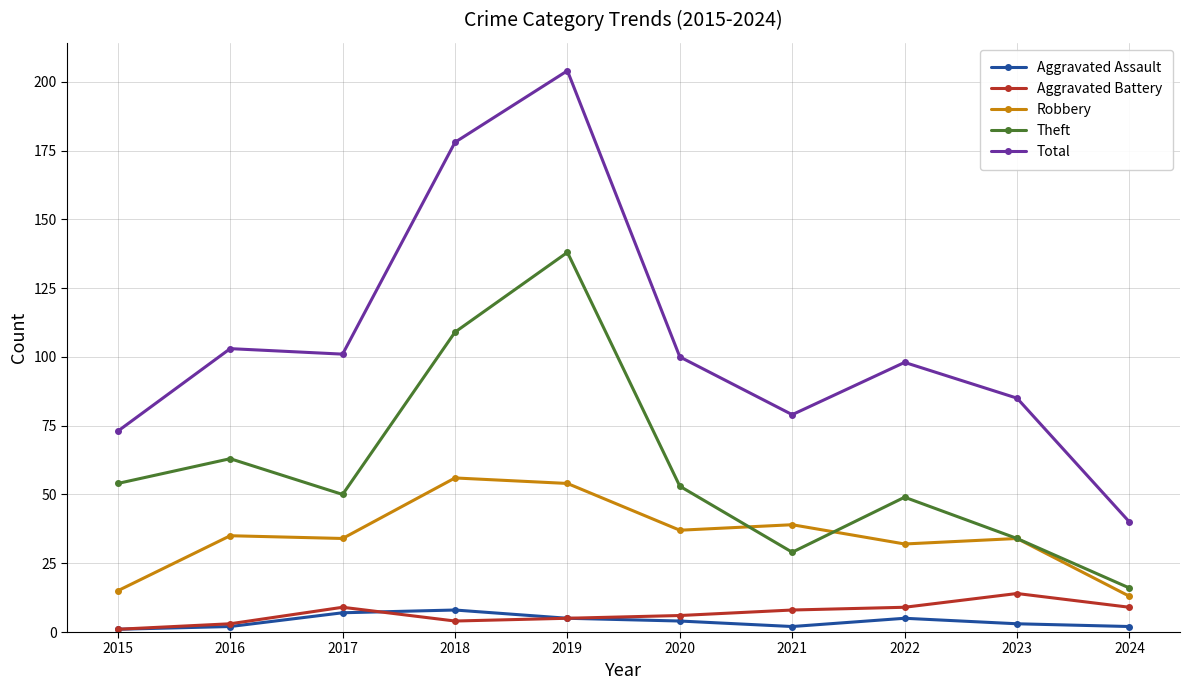

How many distinct data groups are displayed?

5